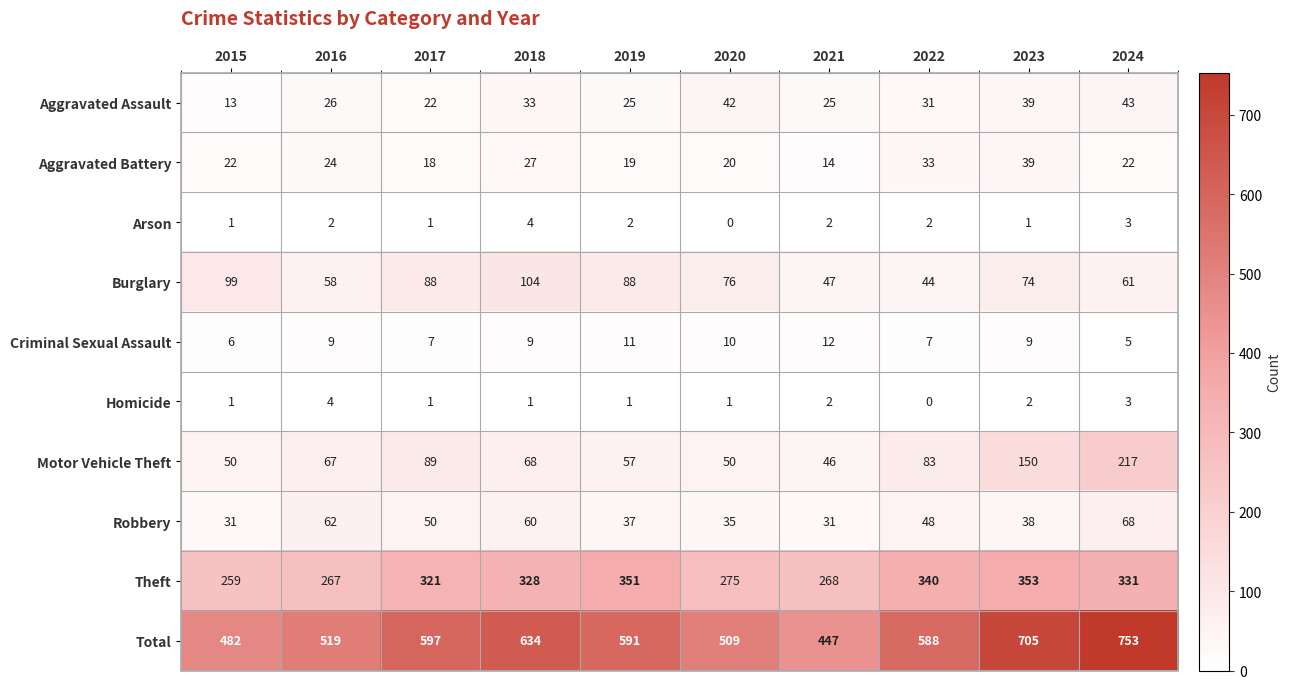

Between 2018 and 2021, which series saw the biggest shift?

Total